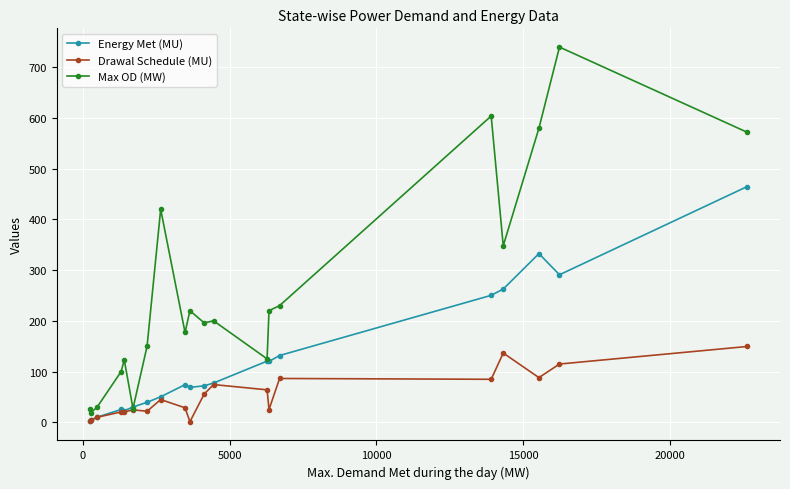

What is the smallest value displayed?

1.0